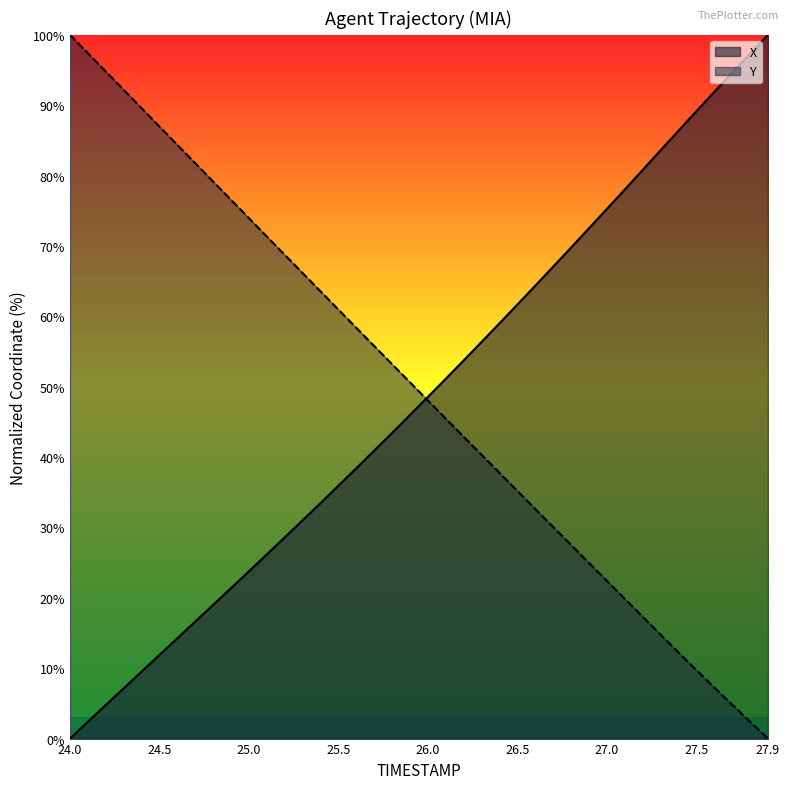

Is it true that Y equals 61.0 at 25.5?

True